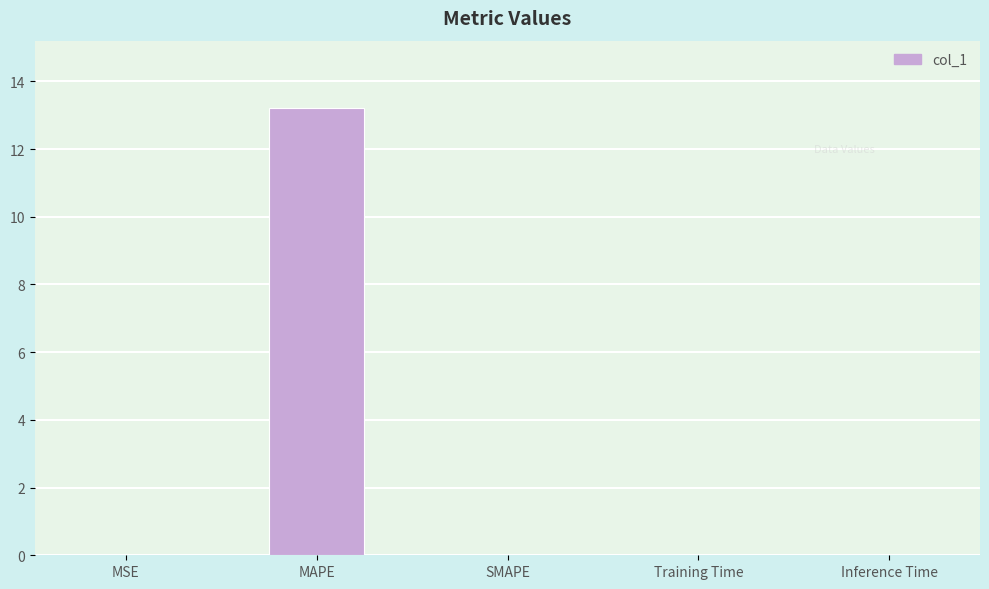

What value does the data have at MAPE?

13.2